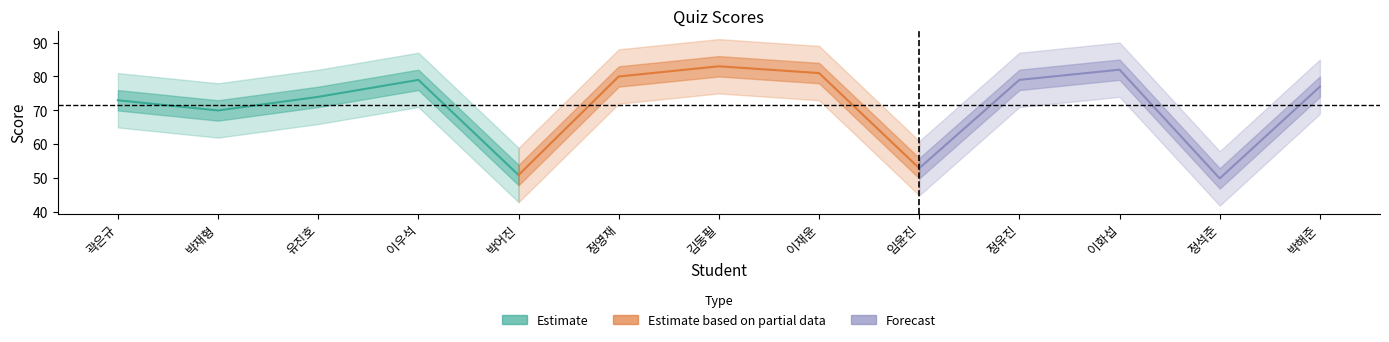

What is the highest value of the Estimate based on partial data series?

83